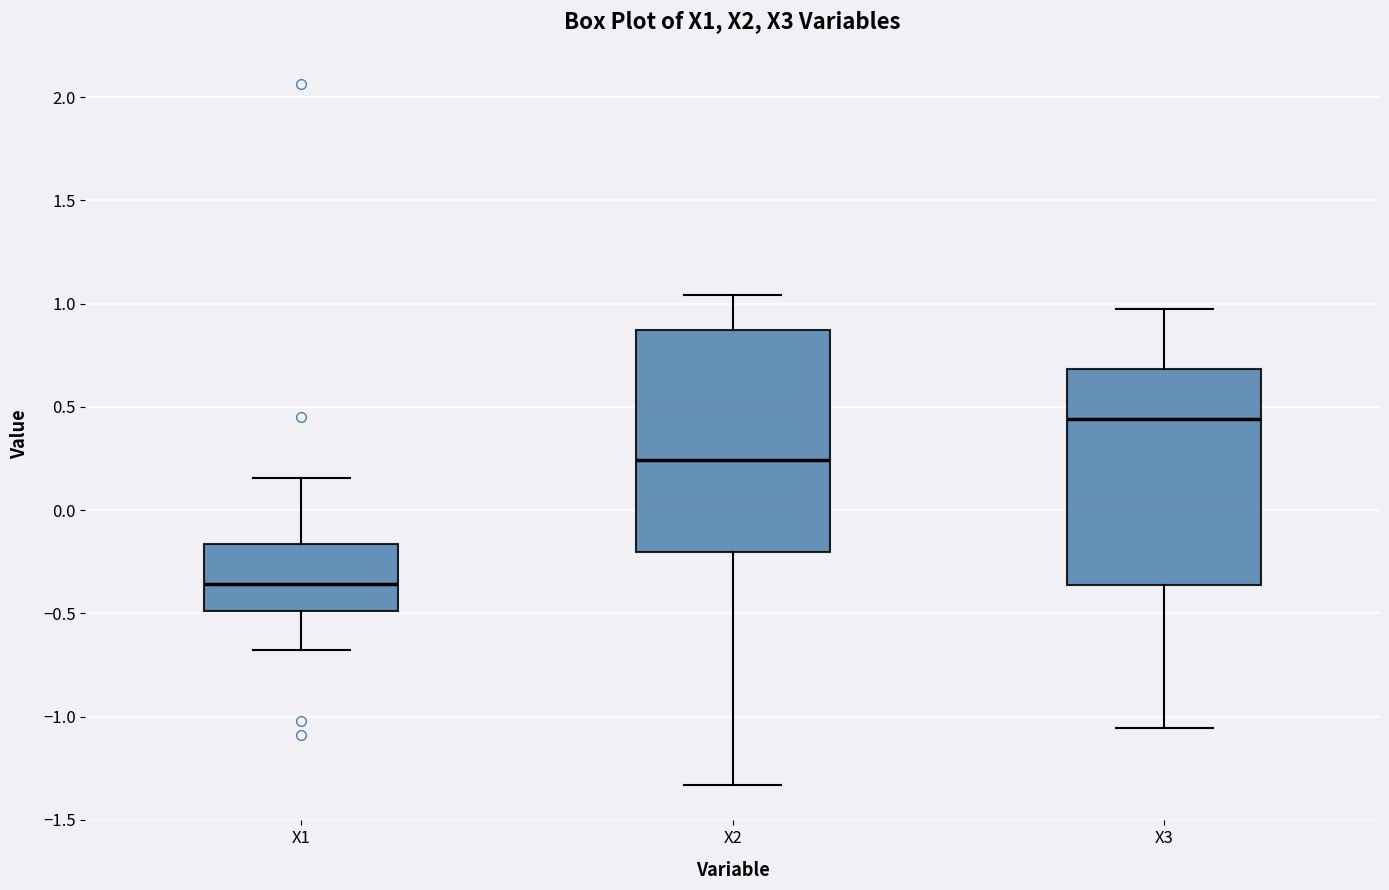

Where does the median line of the box for X1 sit on the y-axis? The values are not printed on the chart, so give them approximately, as read against the axis.

-0.35